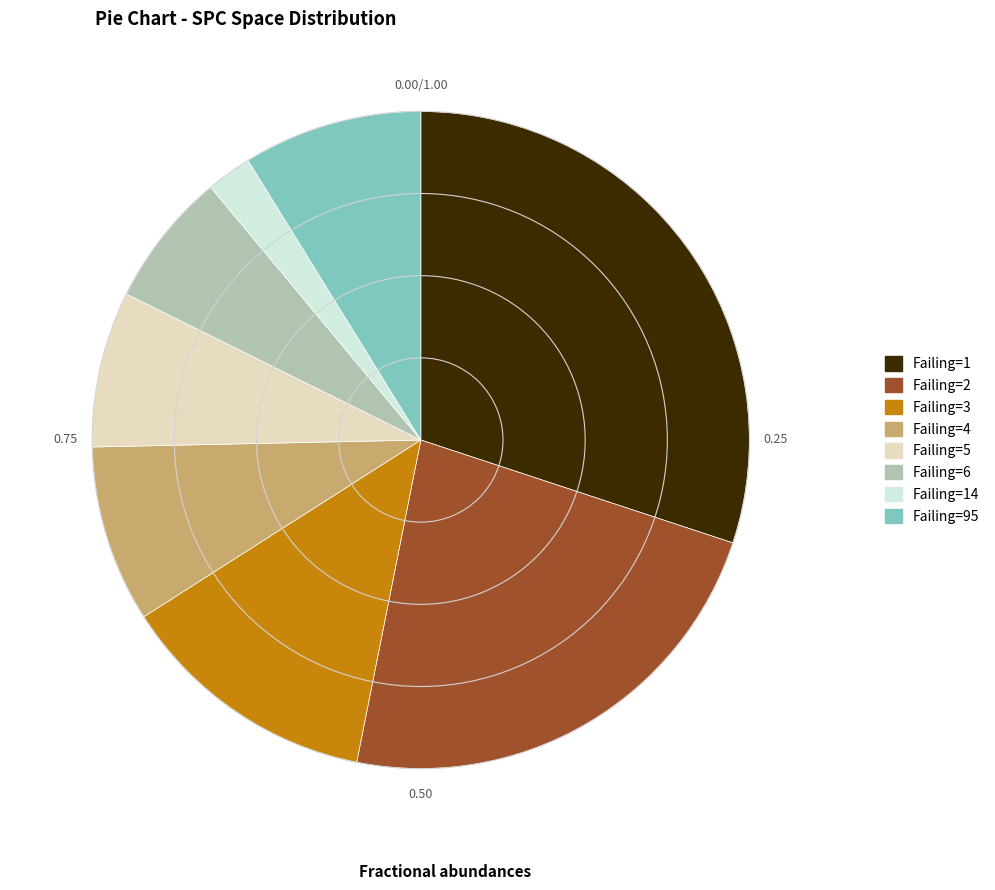

Does any single category account for the majority?

No